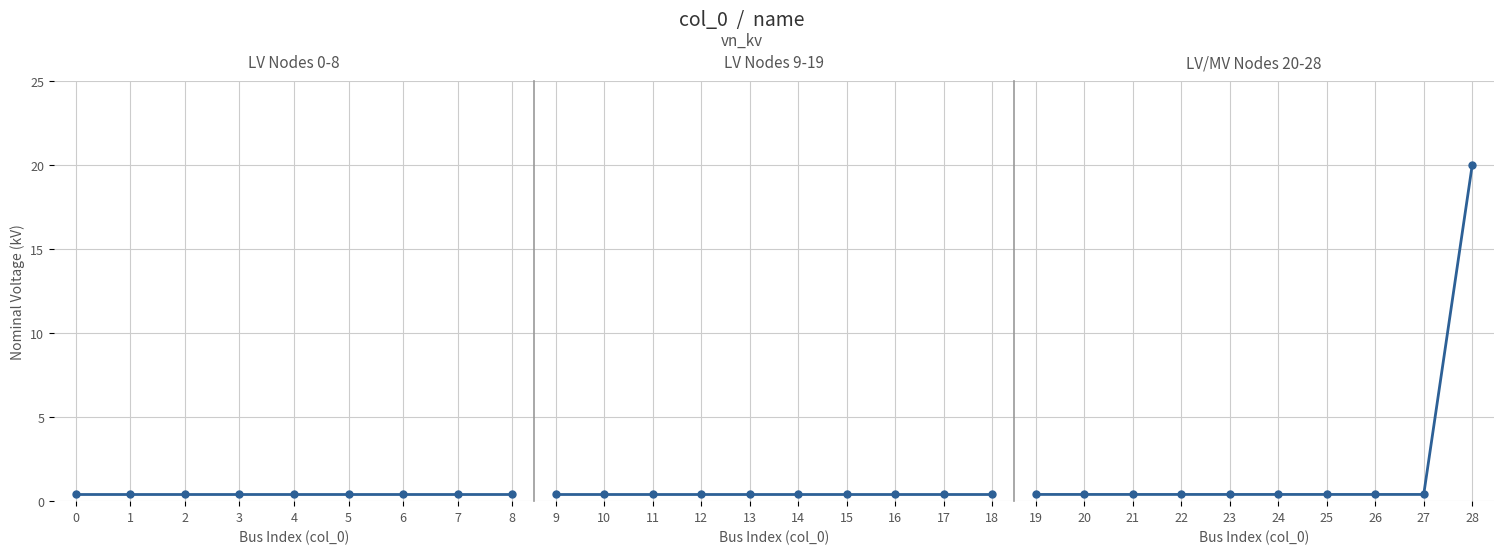

What is the value of the 4th point from the left?

0.4